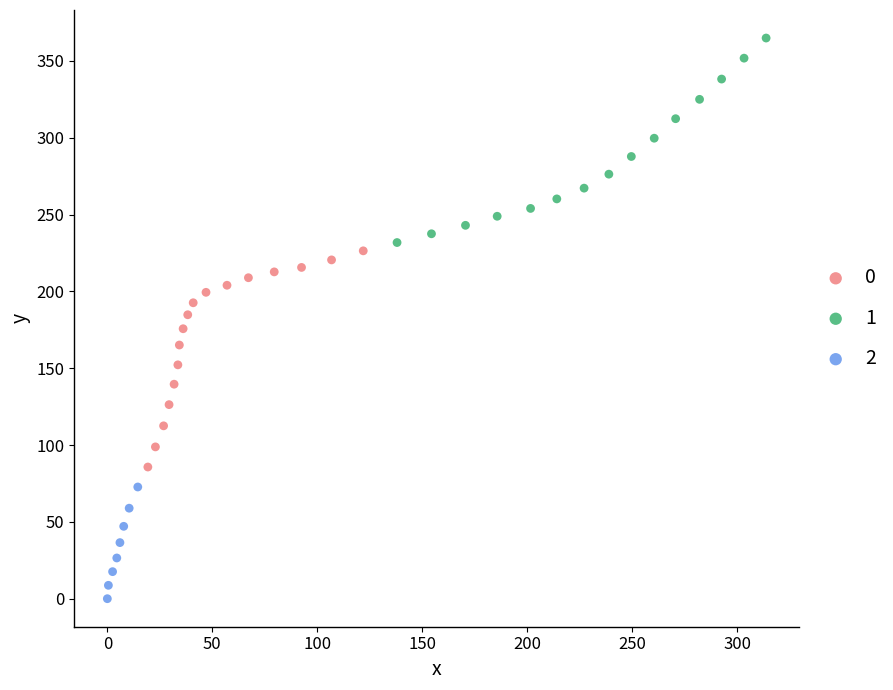

What are all the series names shown in the legend?

0, 1, 2